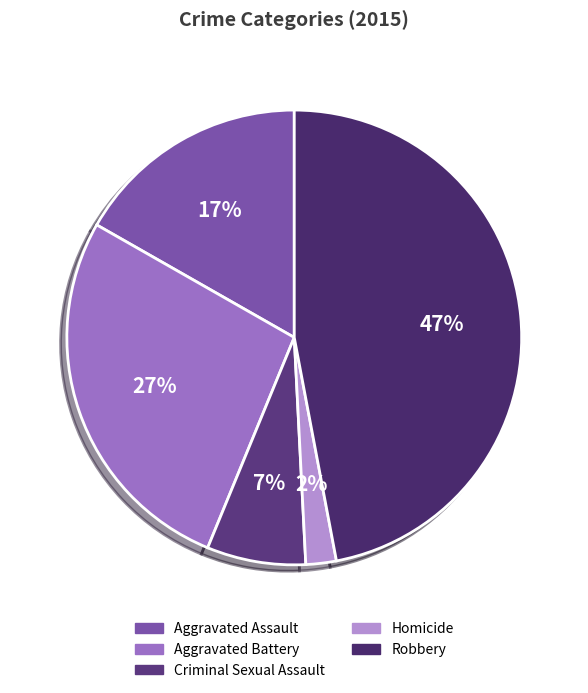

The Homicide slice represents 2% of the pie. True or false?

True